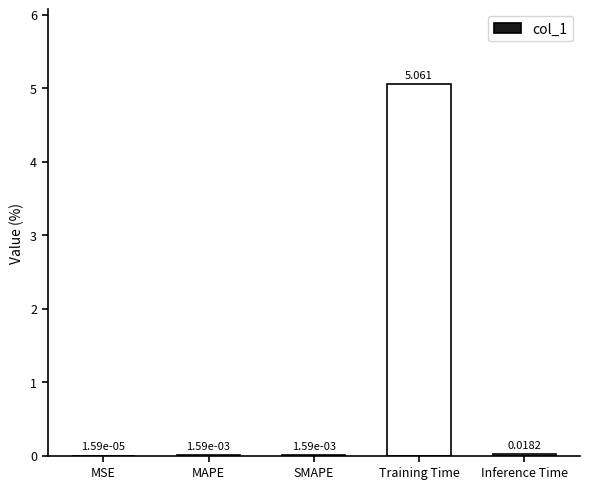

How many series are shown in this chart?

1